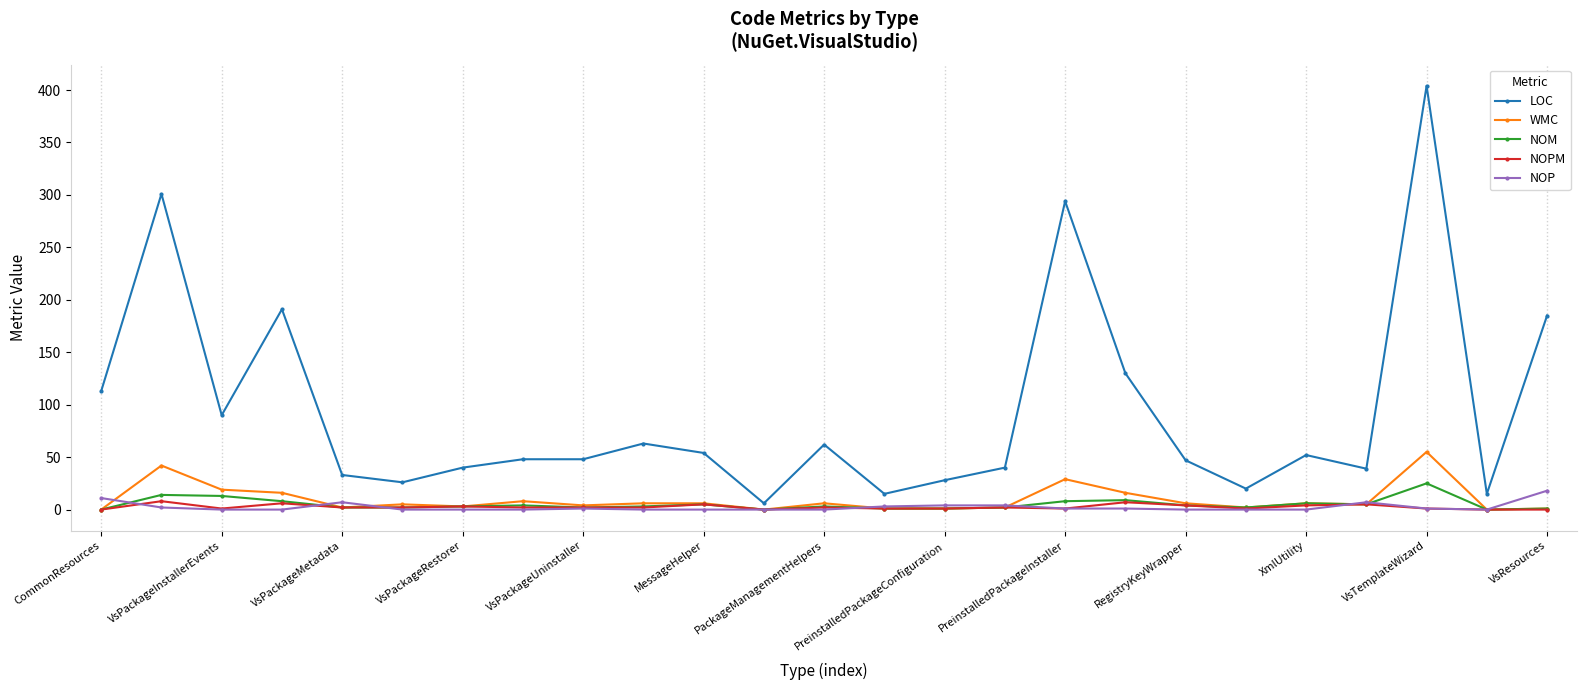

Which series has the largest range (max minus min)?

LOC